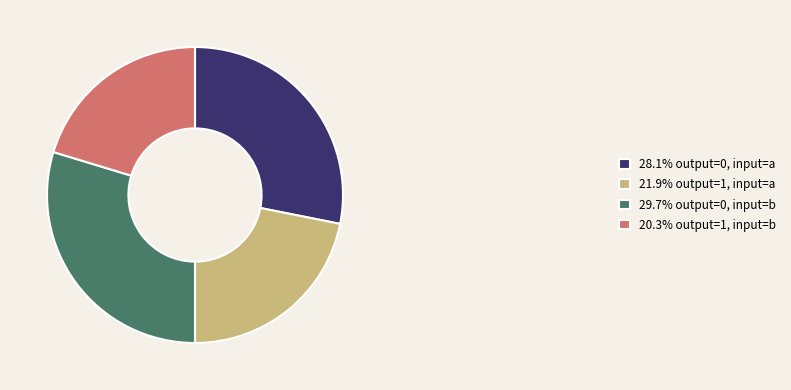

What is the ratio of the value at 28.1% output=0, input=a to the value at 21.9% output=1, input=a?

1.3